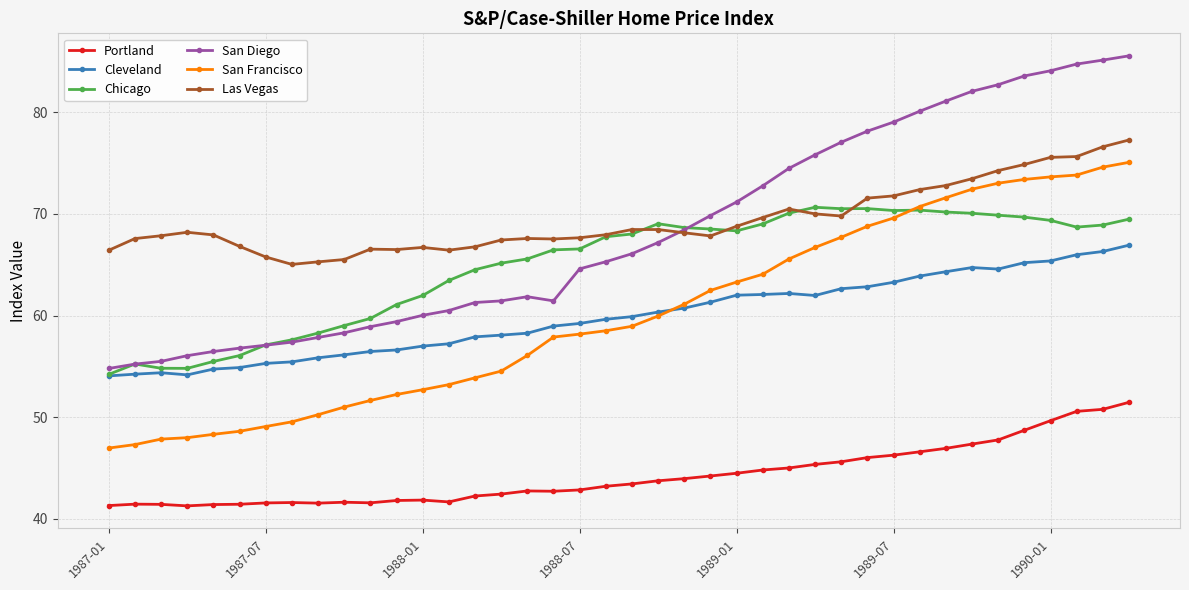

Count the number of categories in the chart.

40